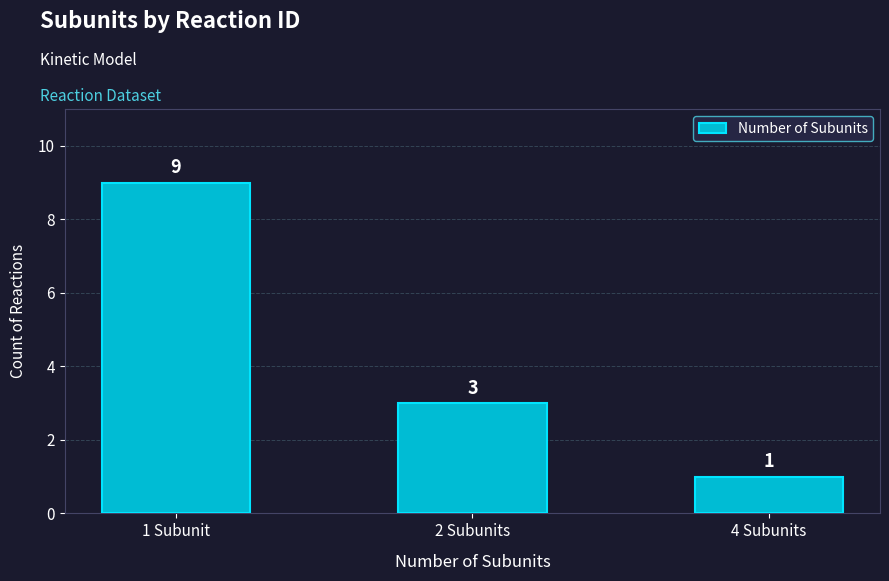

Between 2 Subunits and 4 Subunits, which is larger?

2 Subunits